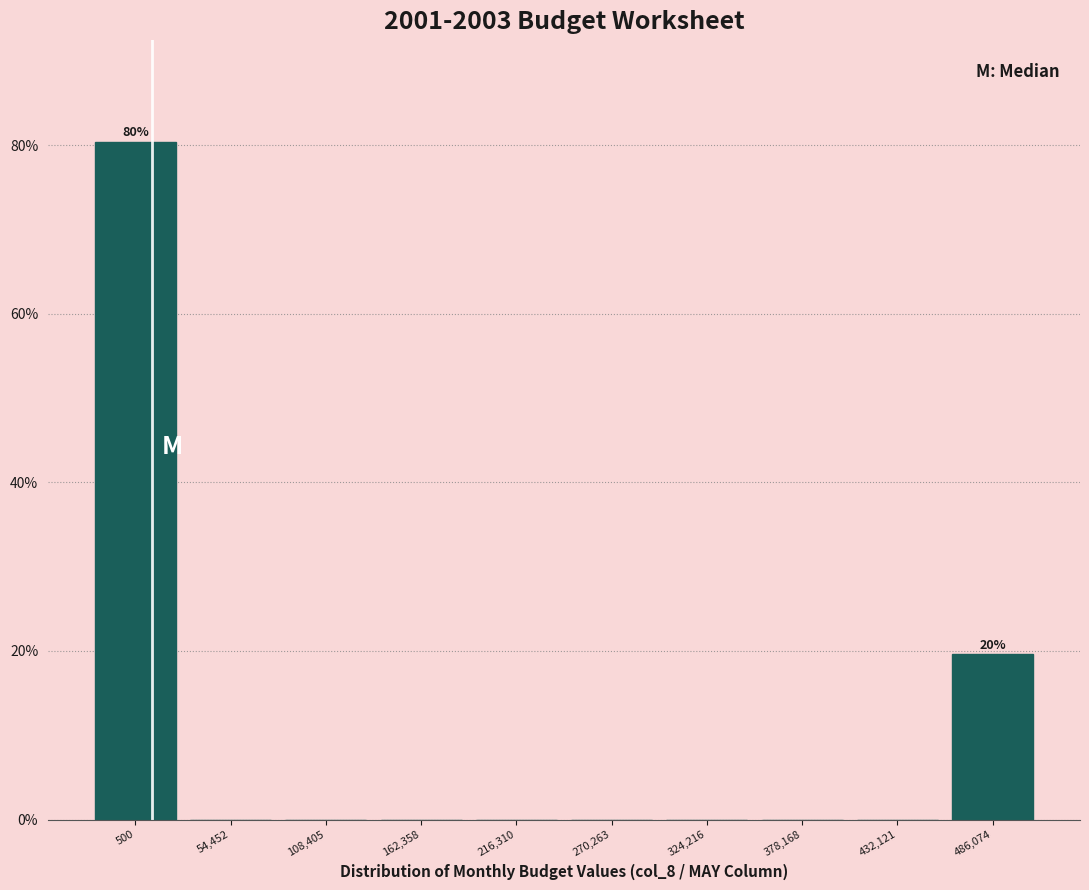

Reading left to right, transcribe all the data shown in this chart.

500=80.4	54,452=0.0	108,405=0.0	162,358=0.0	216,310=0.0	270,263=0.0	324,216=0.0	378,168=0.0	432,121=0.0	486,074=19.6